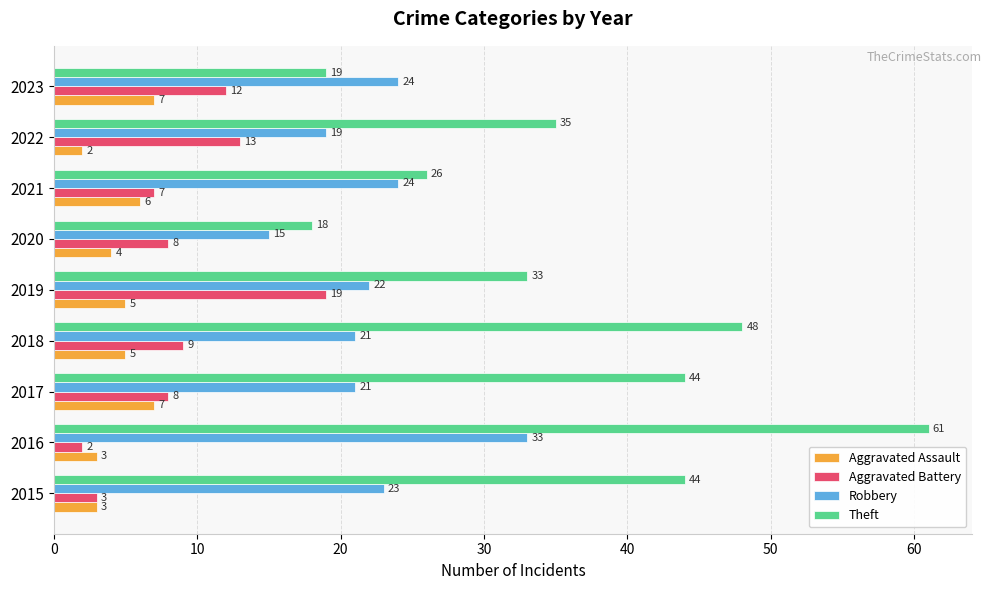

The Aggravated Battery series shows 13 at 2022. True or false?

True